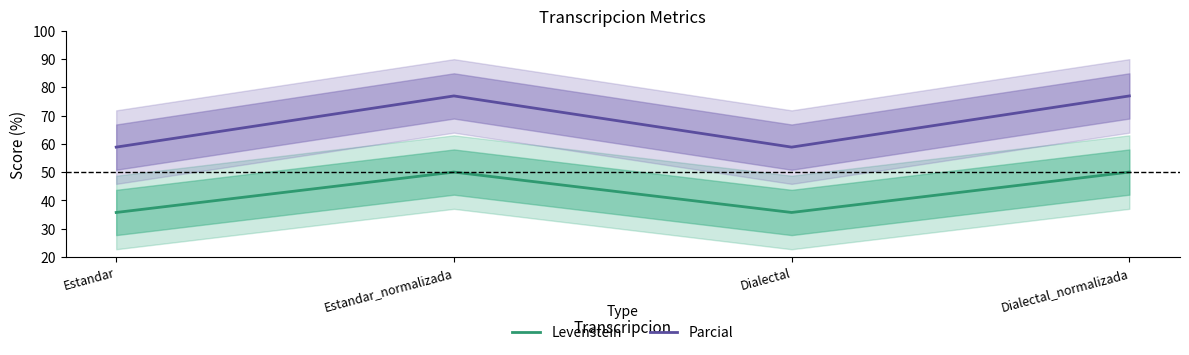

True or false: Levenstein and Parcial intersect in this chart.

False